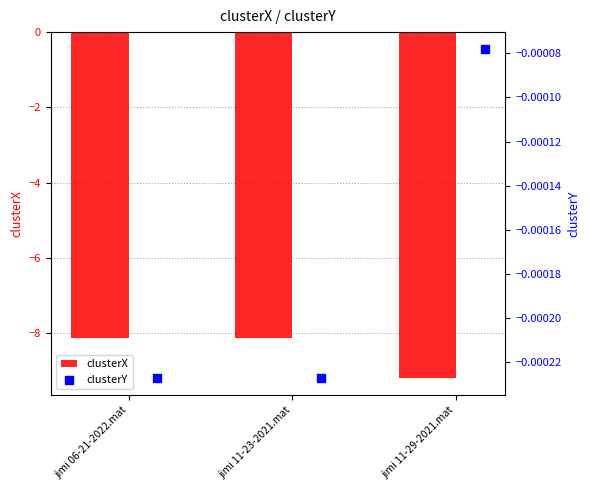

Which series has the largest total across all categories?

clusterY